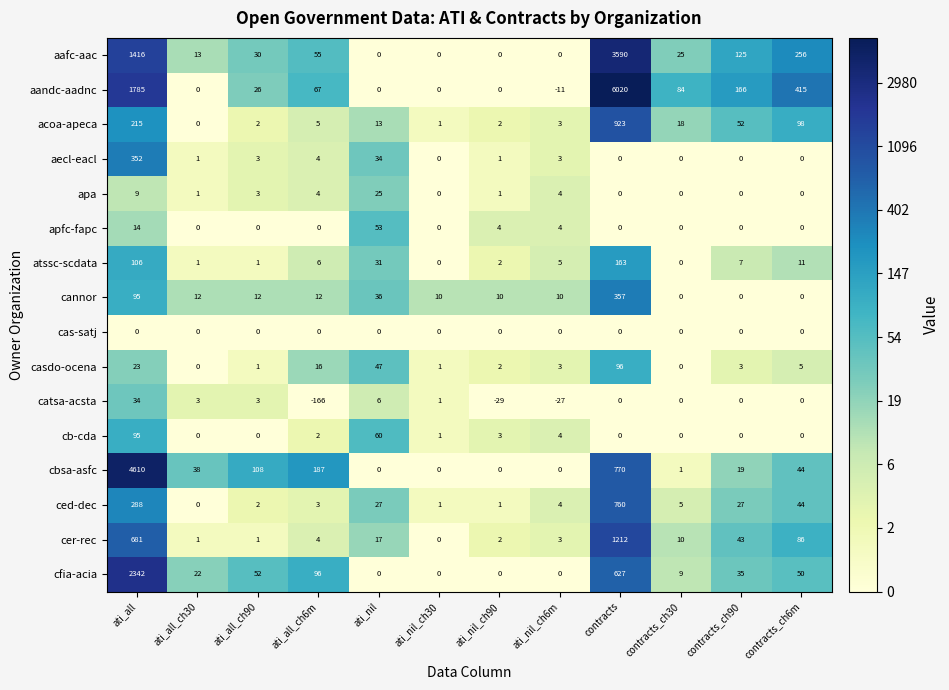

At which category is the sum across all series the highest?

contracts